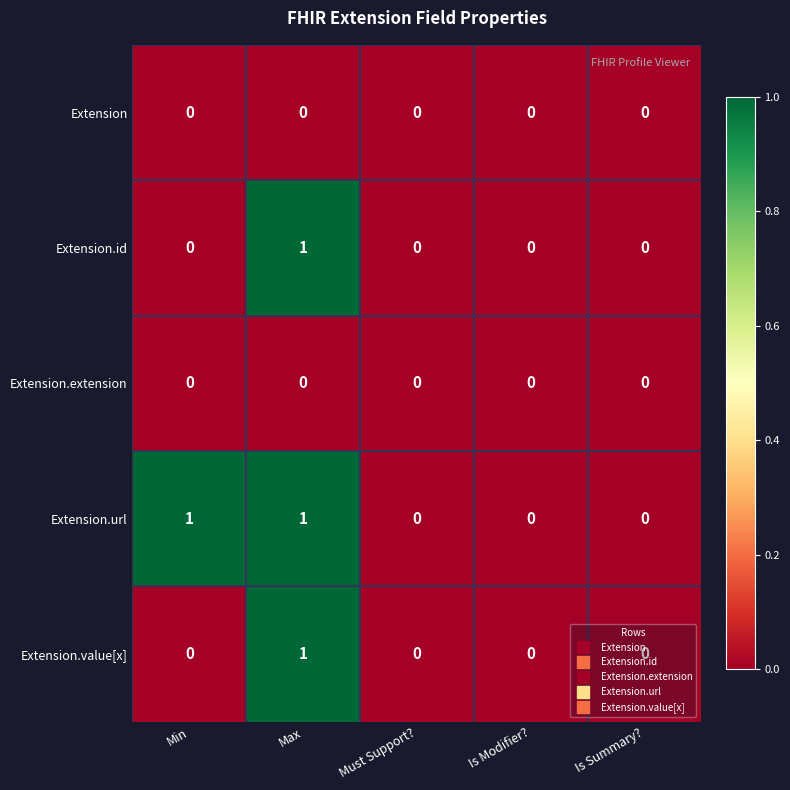

At which label does Extension.id reach its peak?

Max